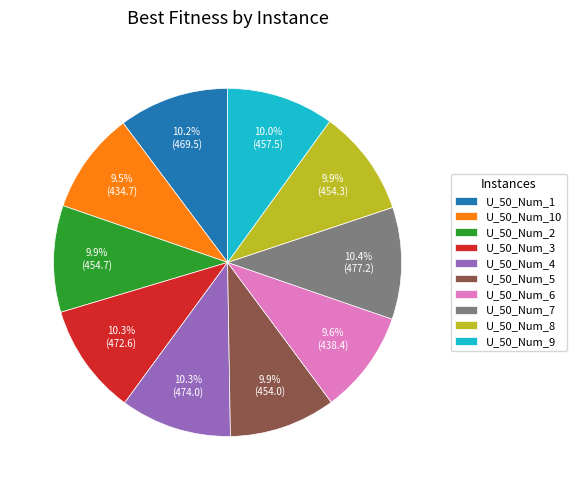

Does any single category account for the majority?

No